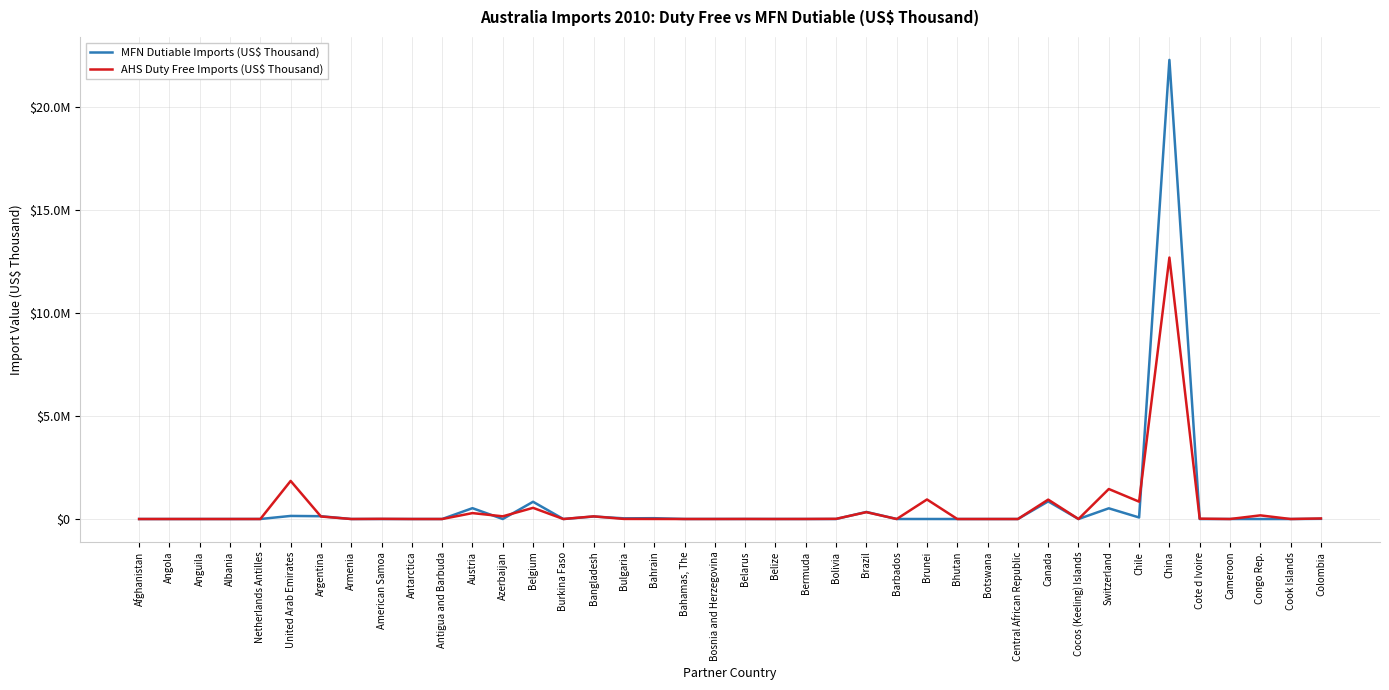

What is the total value across all series at Belize?

1245.1